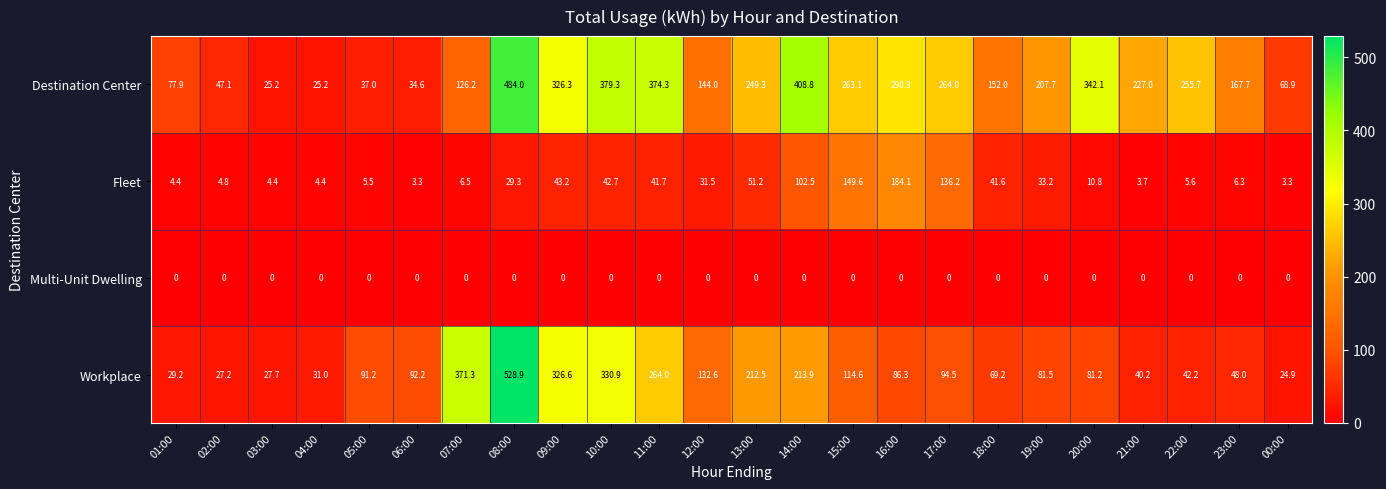

What is the difference between the Destination Center values at 00:00 and 11:00?

305.4